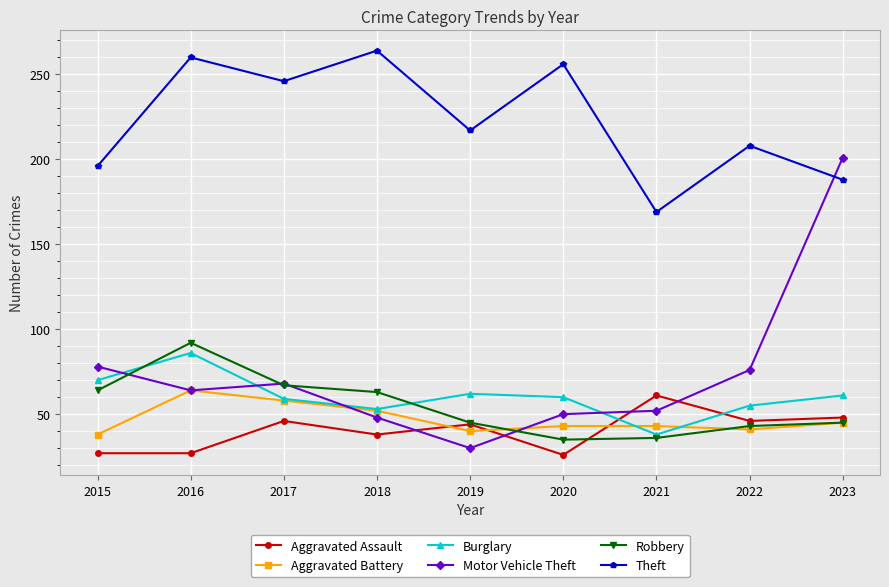

Is the value of Burglary at 2022 greater than the value of Robbery at 2022?

Yes